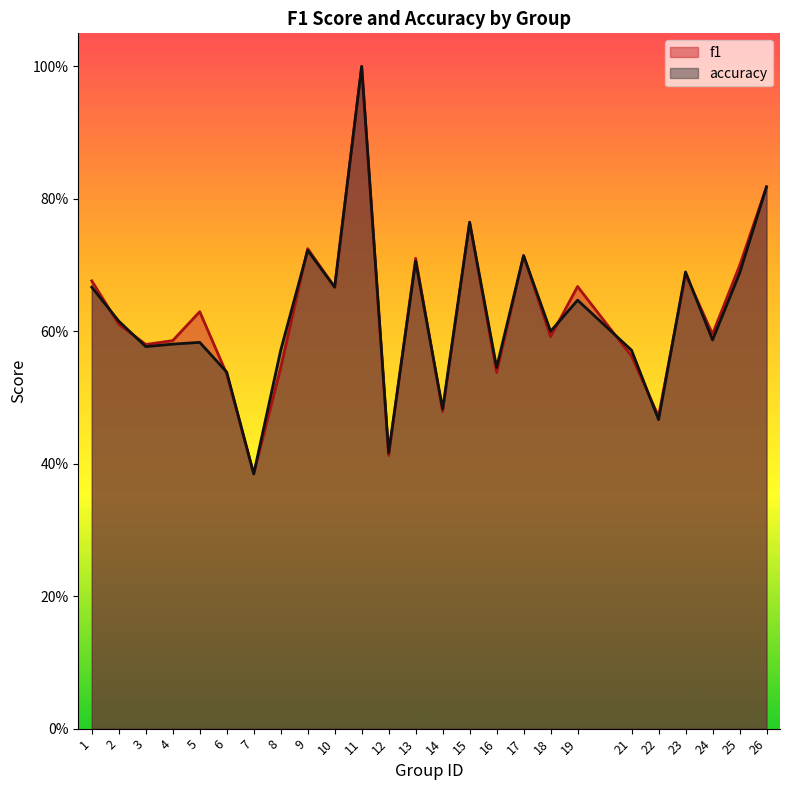

Reading right to left, extract all data points from this chart.

f1: 0.8	0.7	0.6	0.7	0.5	0.6	0.7	0.6	0.7	0.5	0.8	0.5	0.7	0.4	1.0	0.7	0.7	0.5	0.4	0.5	0.6	0.6	0.6	0.6	0.7
accuracy: 0.8	0.7	0.6	0.7	0.5	0.6	0.6	0.6	0.7	0.5	0.8	0.5	0.7	0.4	1.0	0.7	0.7	0.6	0.4	0.5	0.6	0.6	0.6	0.6	0.7